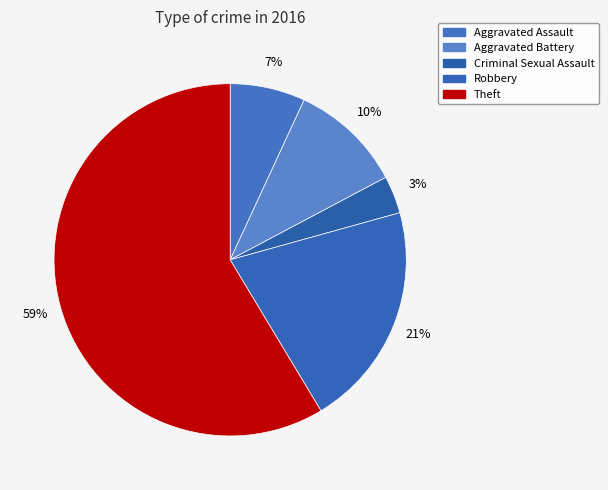

What is the largest slice in the pie chart?

Theft